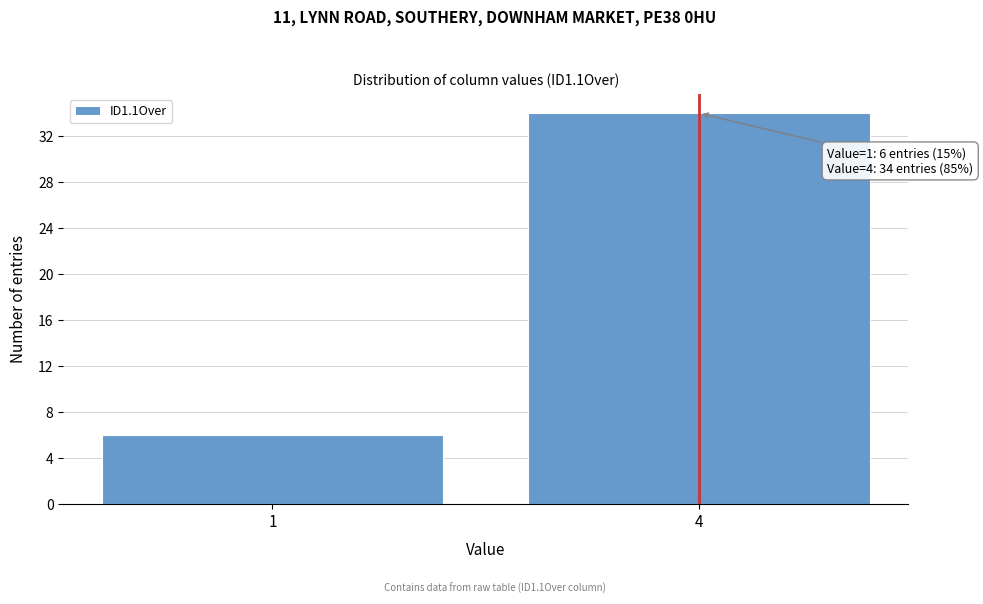

Reading left to right, extract all data points from this chart.

1=6	4=34